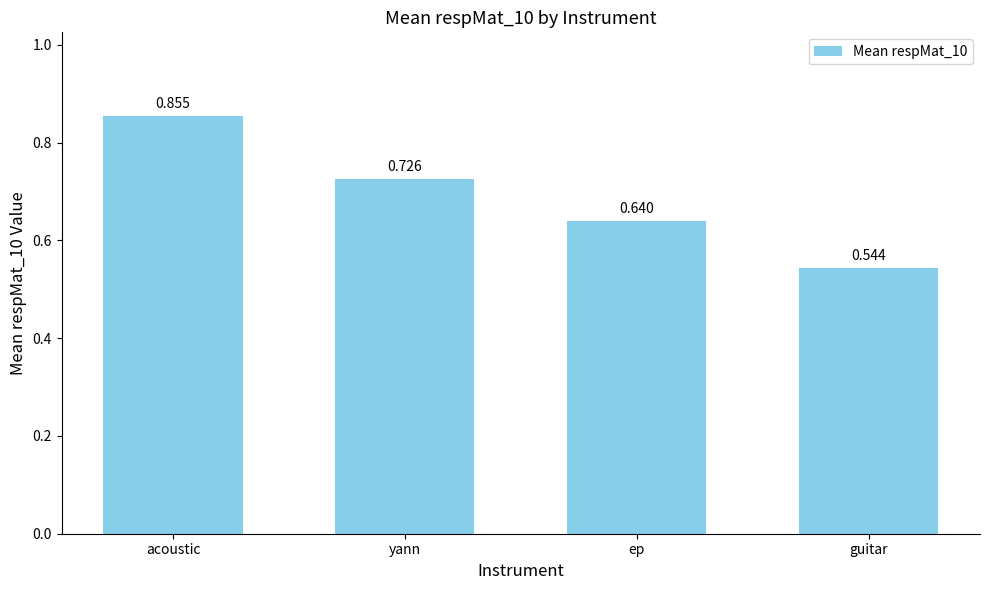

How many data points does each series have?

4